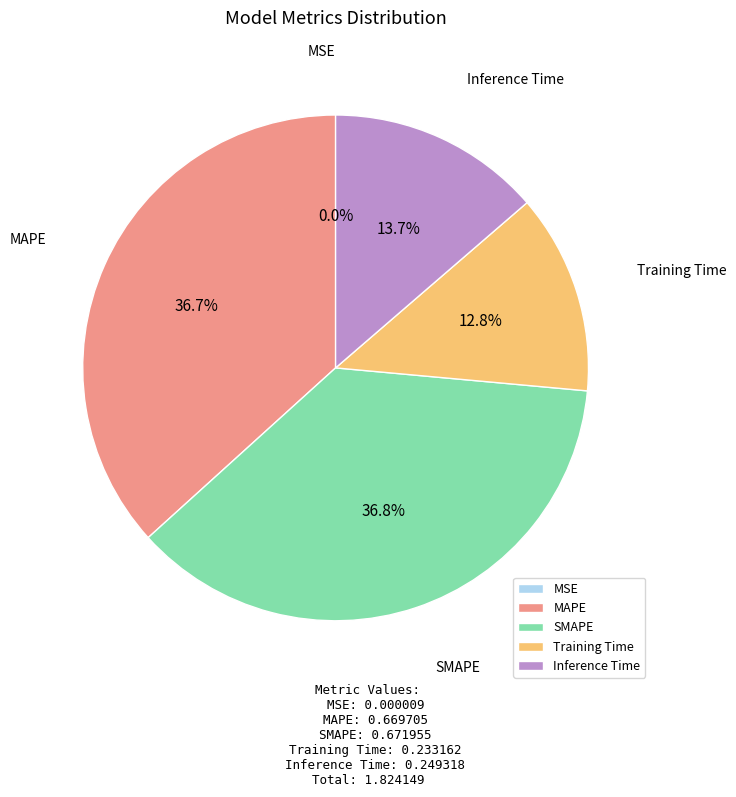

To the nearest percent, what portion does Inference Time represent?

14%